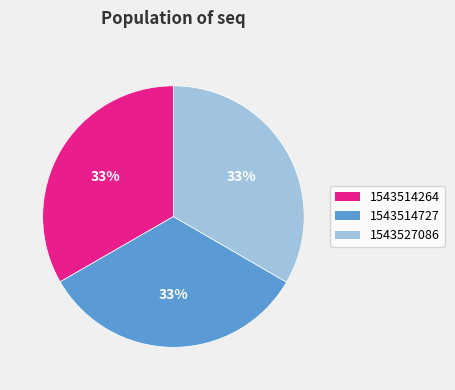

To the nearest percent, what percentage of the pie is 1543514727?

33%